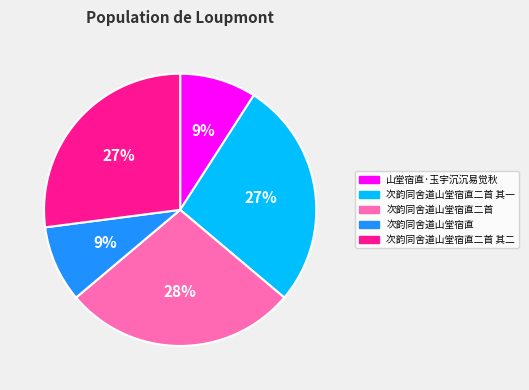

What percentage is the 次韵同舍道山堂宿直二首 slice, to the nearest percent?

28%